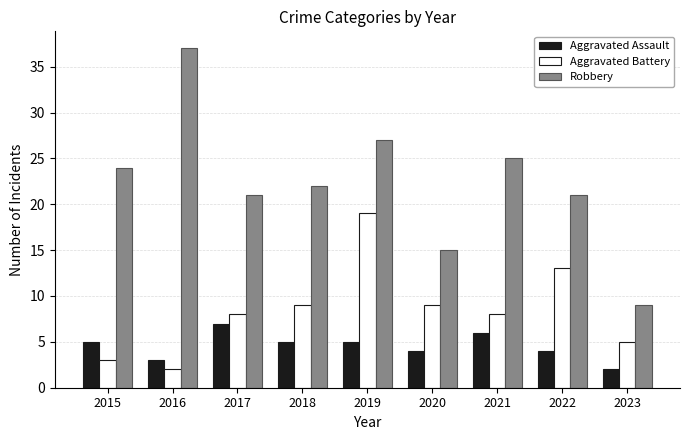

What is the value of the Aggravated Battery bar at the 8th from the left?

13